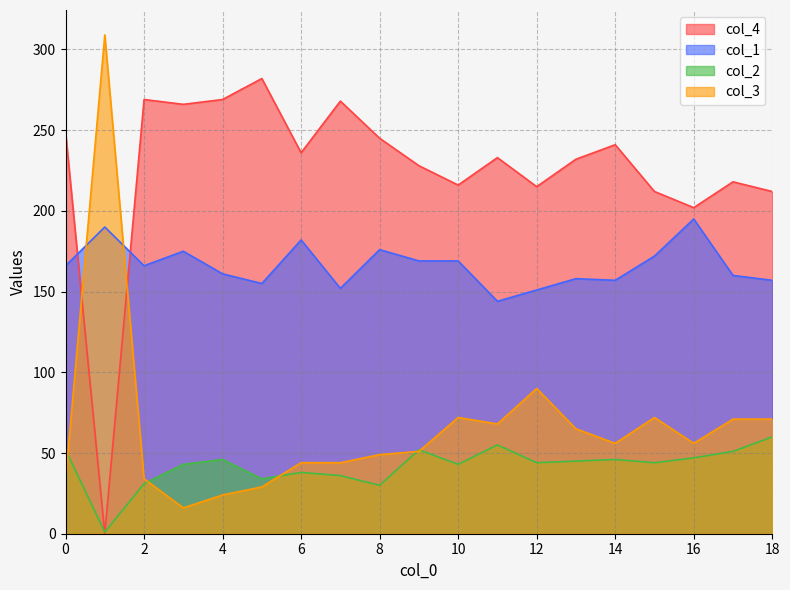

What is the maximum value for col_4?

282